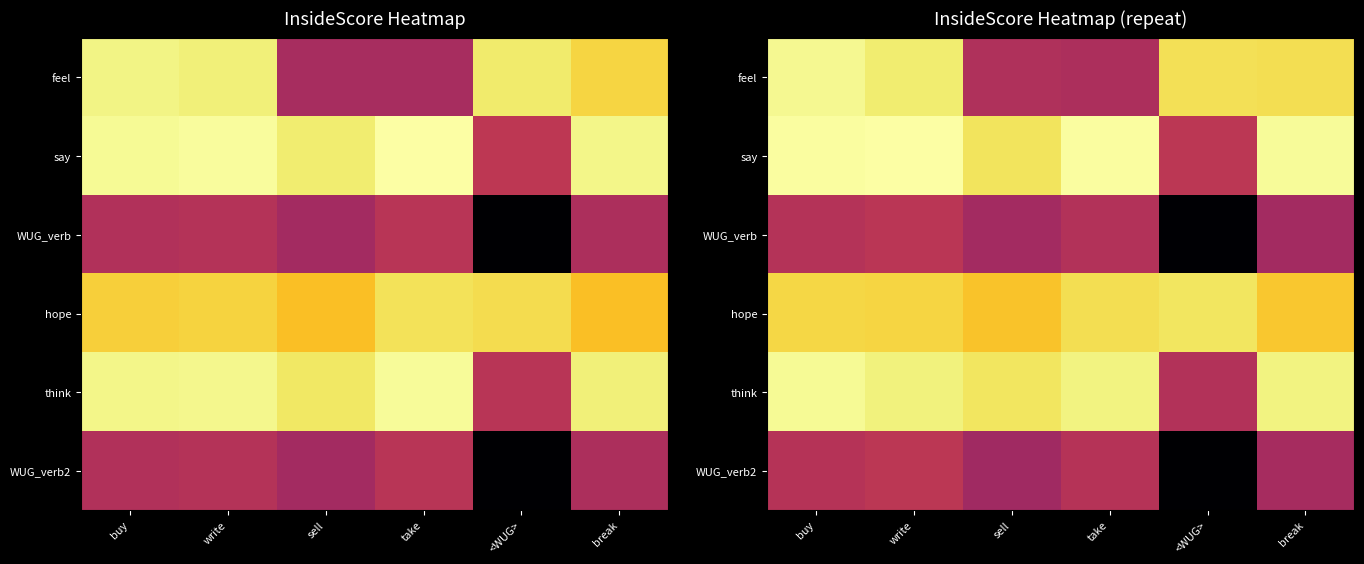

At which label does think reach its minimum?

<WUG>